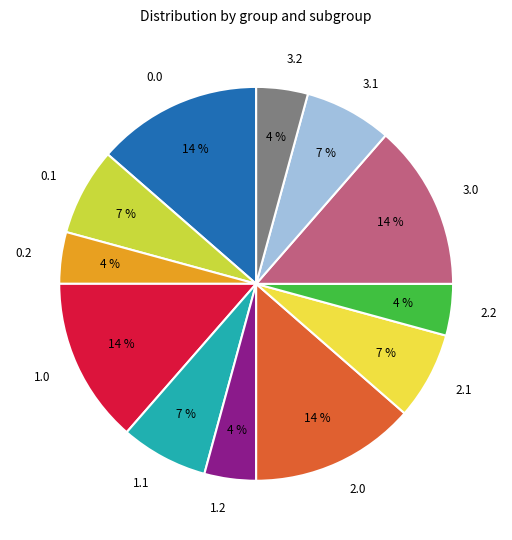

Combined, do 3.0 and 3.2 account for over 50%?

No